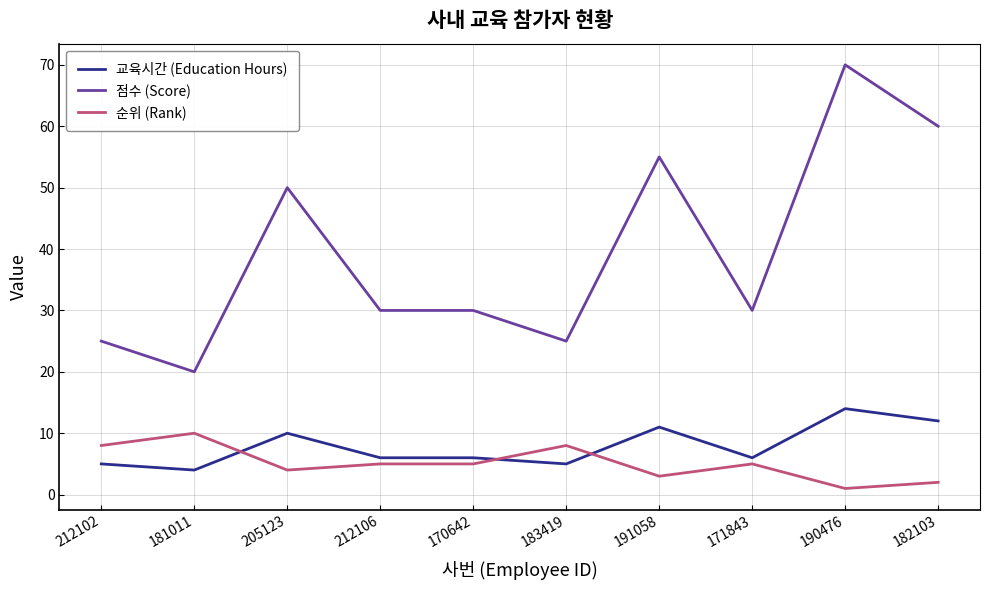

What is the minimum value shown in the chart?

1